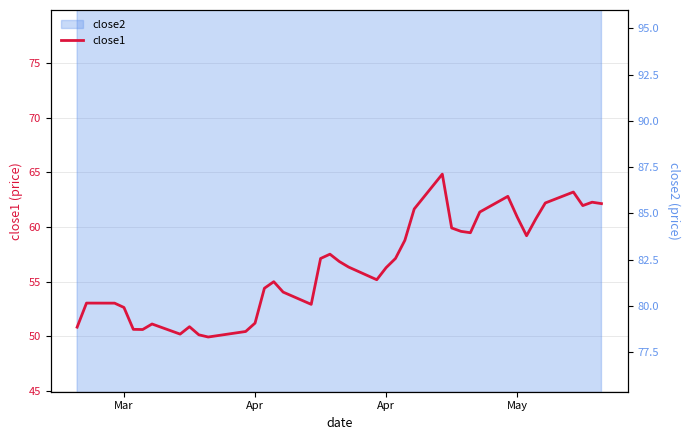

What is the average value?

56.5